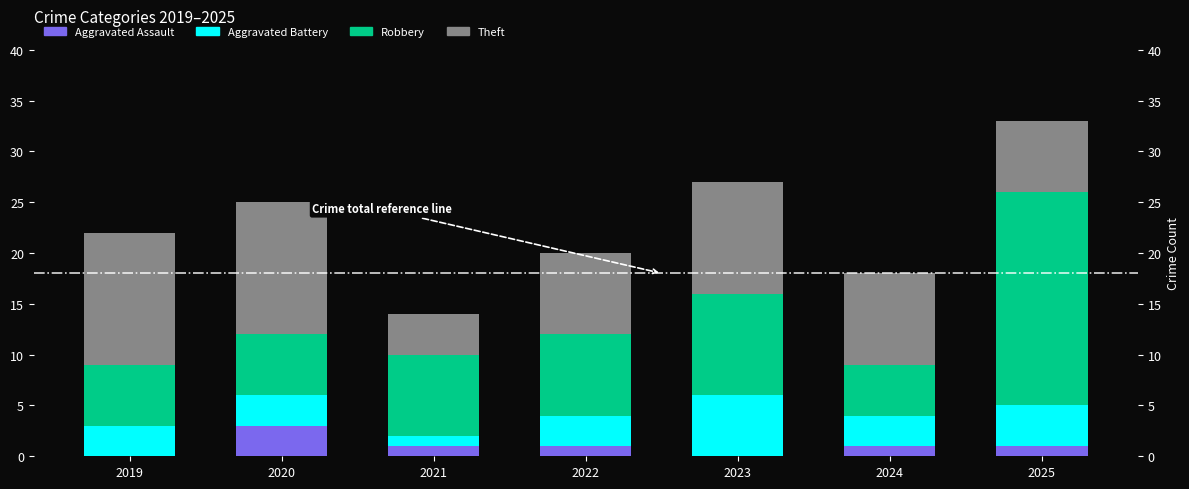

At 2020, list the series in order from smallest to largest.

Aggravated Assault, Aggravated Battery, Robbery, Theft